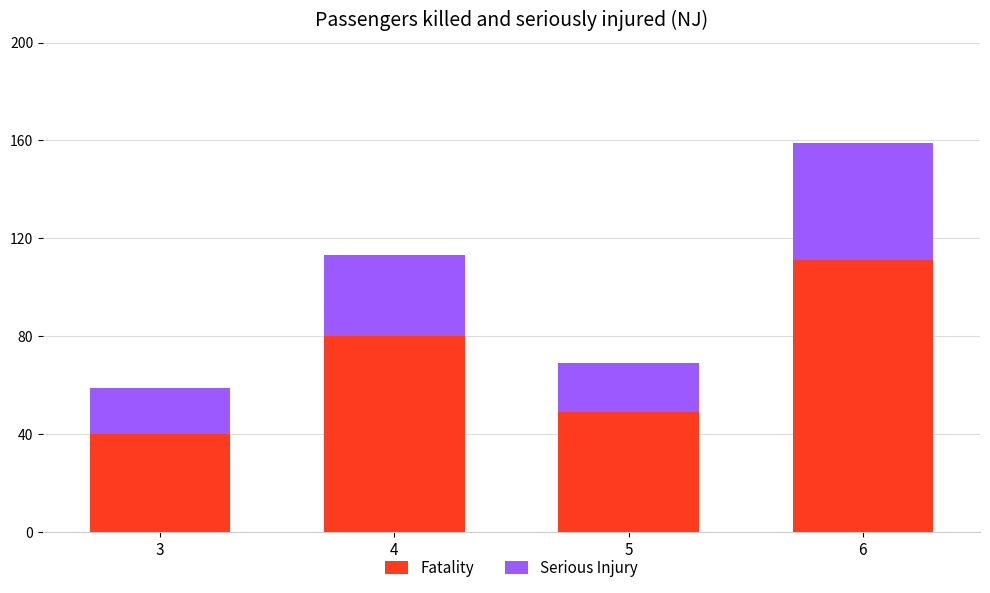

Rank the categories by Fatality value from highest to lowest.

6, 4, 5, 3